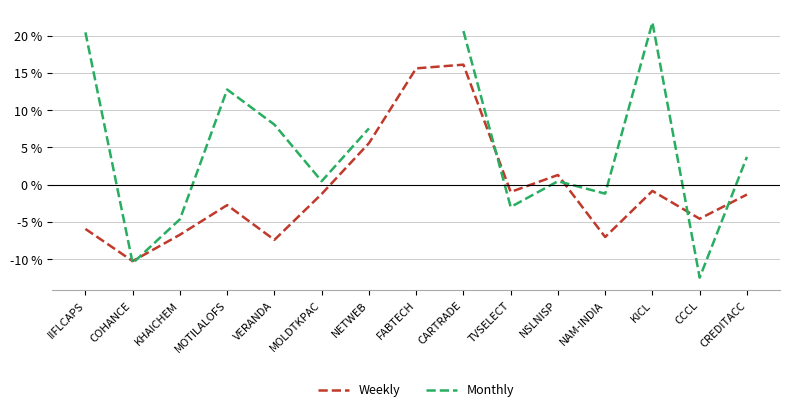

Count the number of categories in the chart.

15